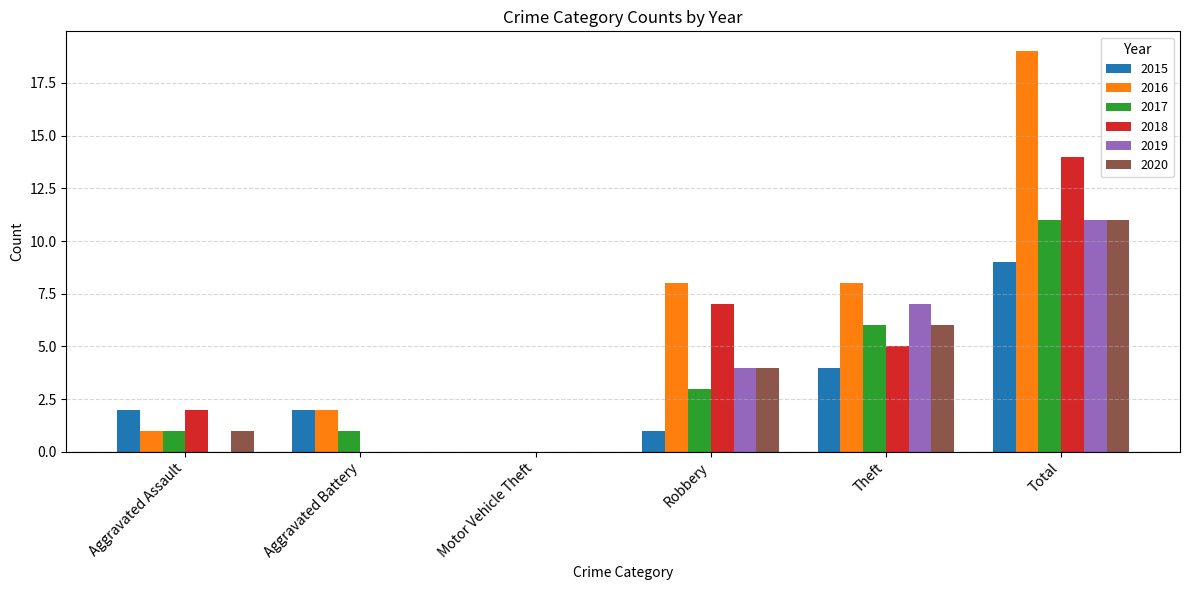

At which category is the sum across all series the highest?

Total